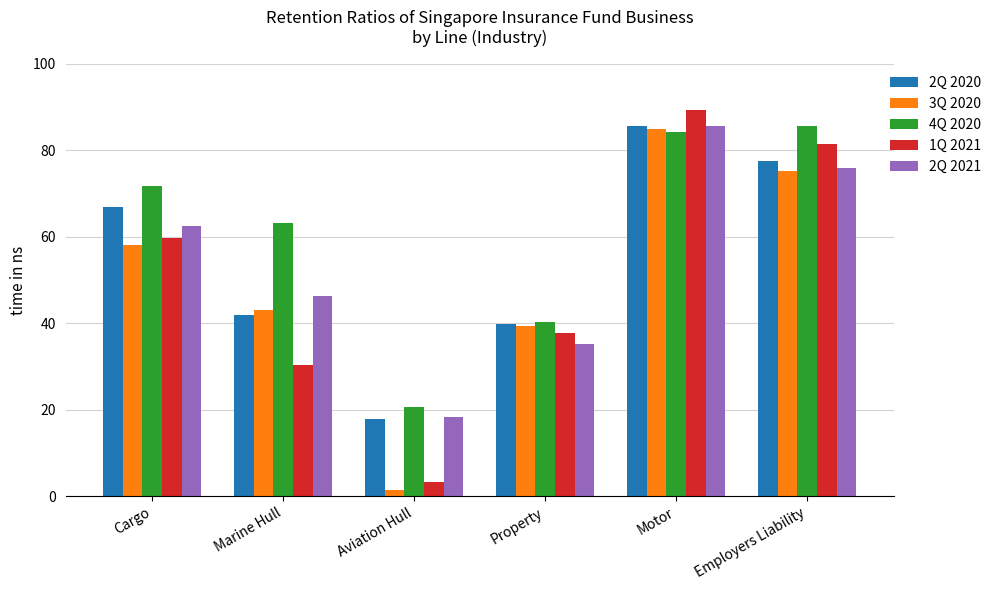

The 4Q 2020 series shows 20.7 at Aviation Hull. True or false?

True